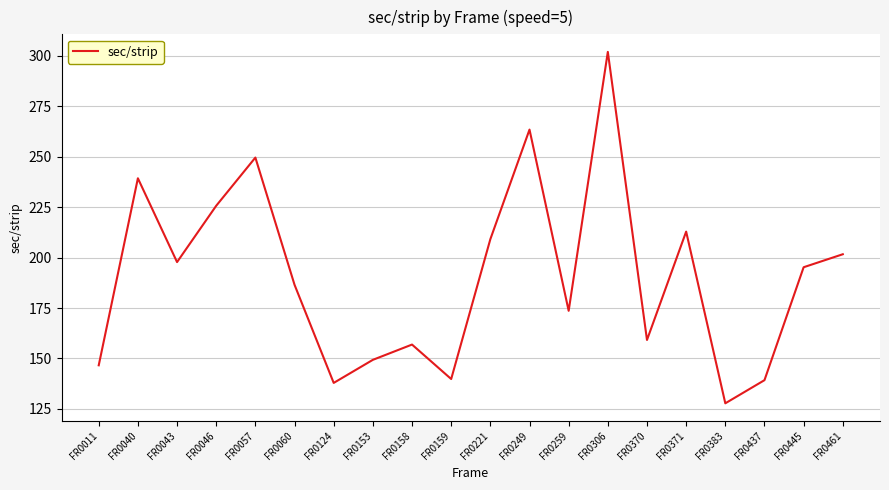

What is the minimum value shown in the chart?

127.8